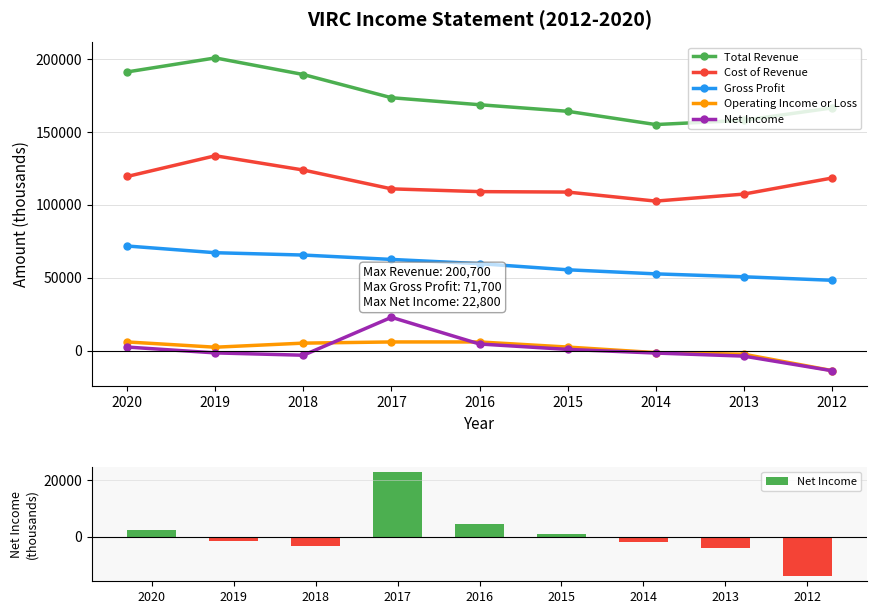

What is the value of the Net Income bar at the 8th from the left?

-3800